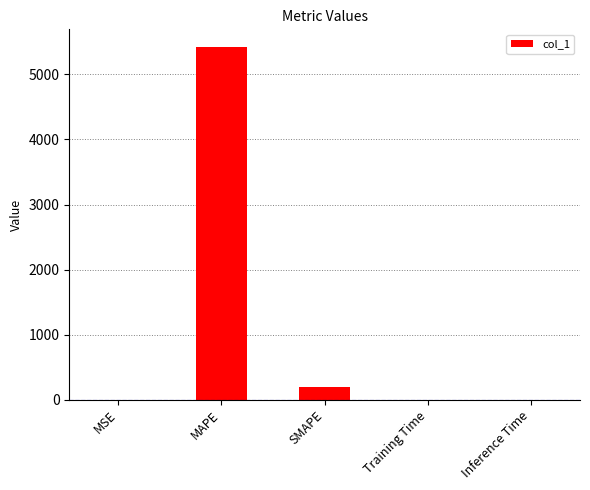

The chart shows a value of 0.2 at MSE. True or false?

True